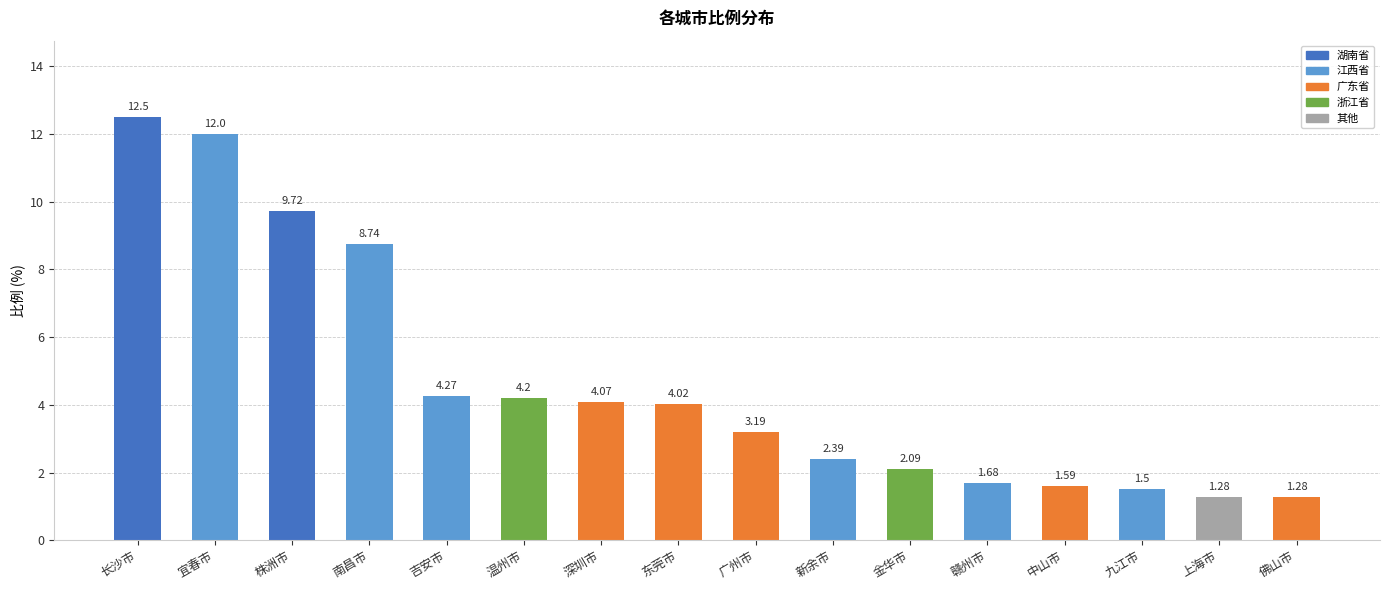

What is the label of the 3rd bar from the right?

九江市